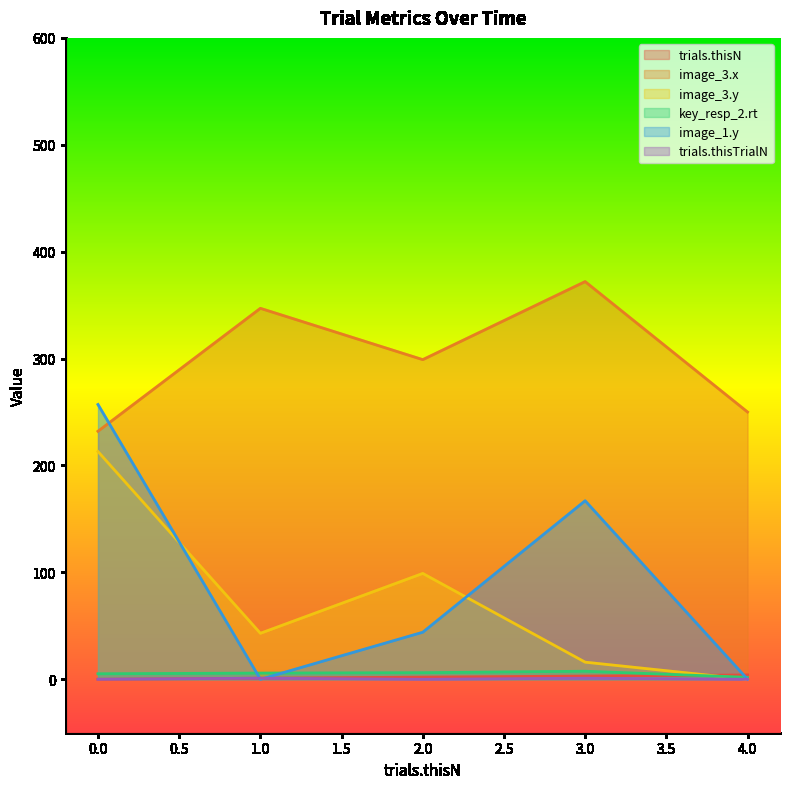

What is the highest value of the image_3.y series?

213.0